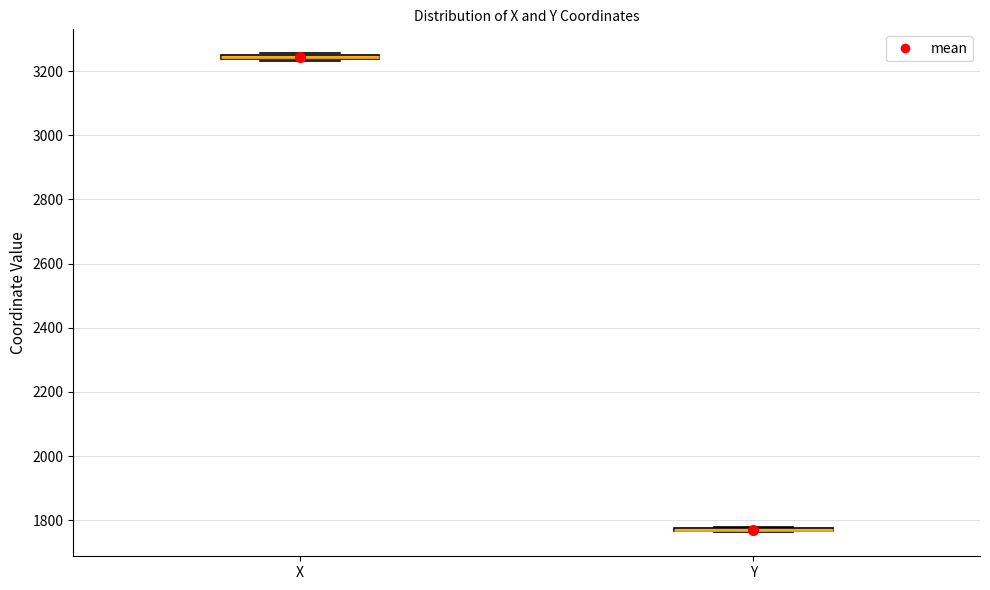

Where is the lower edge of the box for X on the y-axis? The values are not printed on the chart, so give them approximately, as read against the axis.

3240